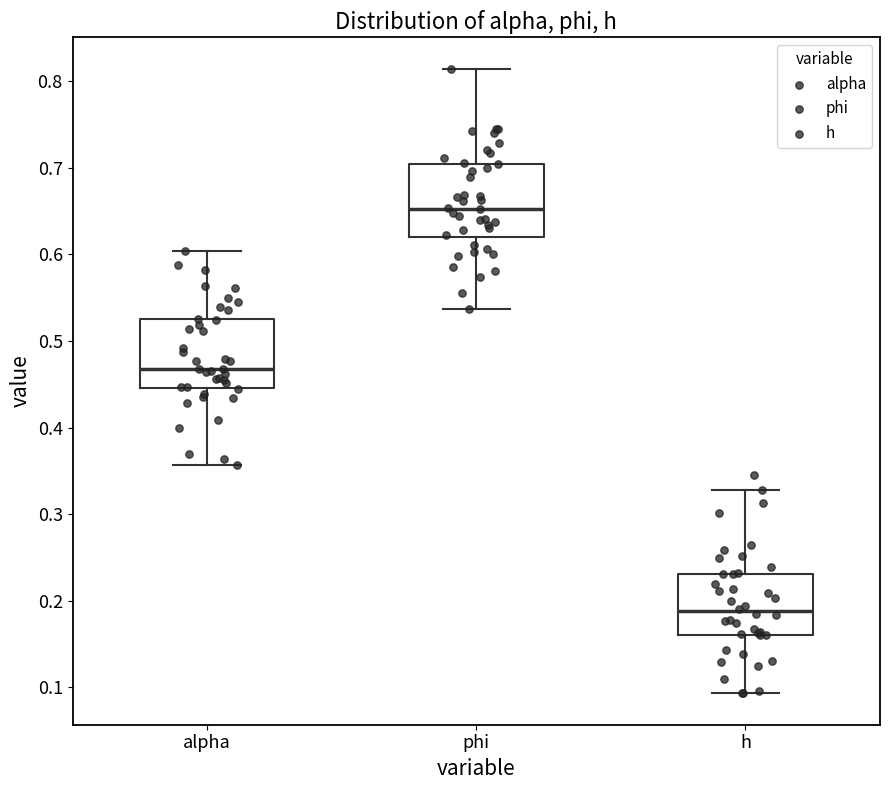

Reading left to right, read every box against the y-axis: the position of its median line, the range the box covers, and the ends of its whiskers. The values are not printed on the chart, so give them approximately, as read against the axis.

alpha: median 0.47, box 0.45 to 0.52, whiskers 0.36 to 0.60
phi: median 0.65, box 0.62 to 0.70, whiskers 0.54 to 0.81
h: median 0.19, box 0.16 to 0.23, whiskers 0.09 to 0.33